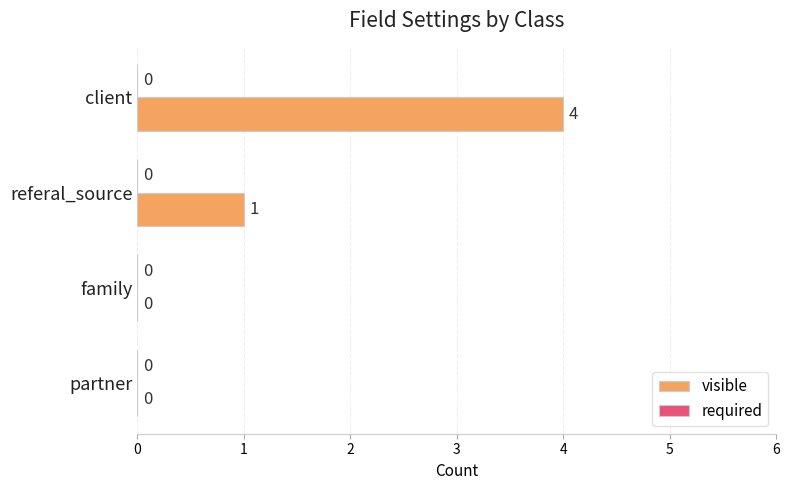

Reading bottom to top, transcribe all the data shown in this chart.

partner=0	family=0	referal_source=1	client=4